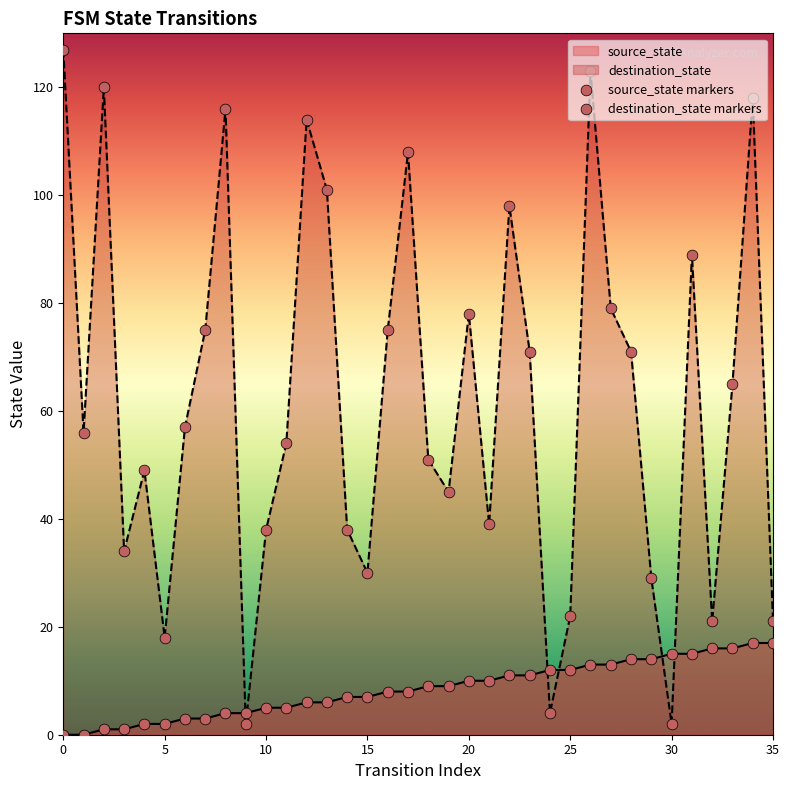

Which series reaches the minimum Y coordinate?

source_state markers